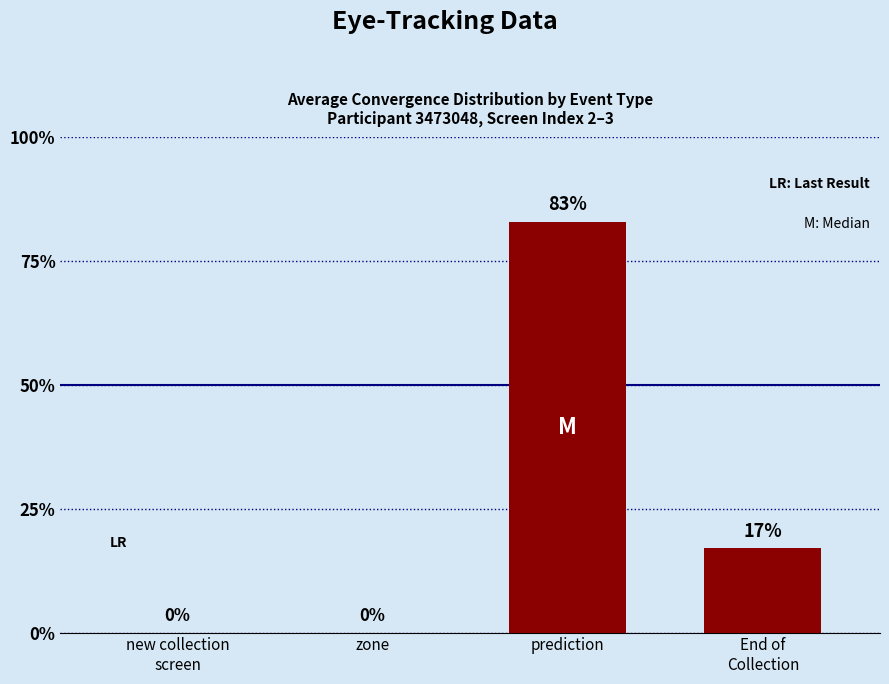

What is the greatest value displayed?

83